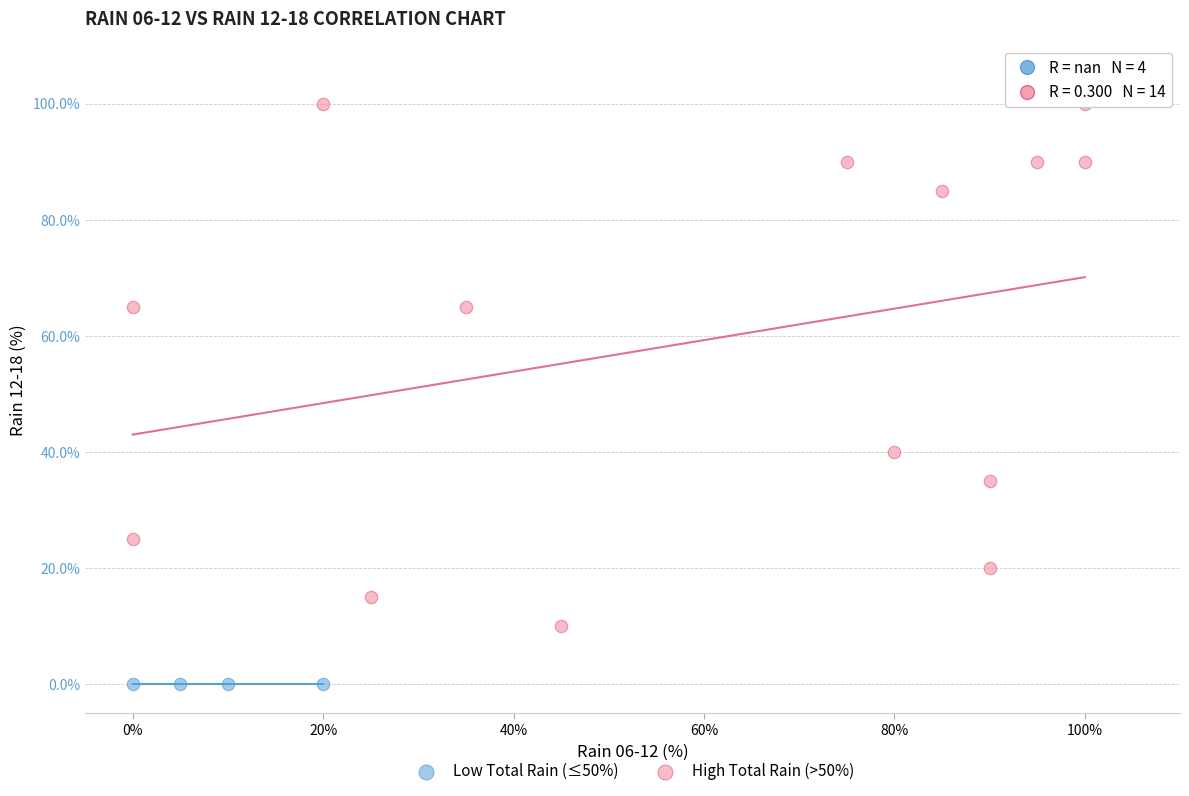

What are all the series names shown in the legend?

Low Total Rain (≤50%), High Total Rain (>50%)